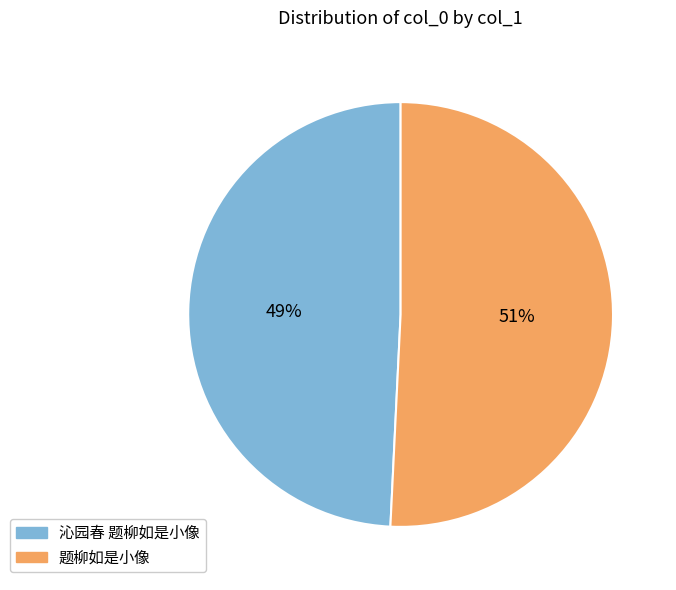

How many segments does this pie chart have?

2